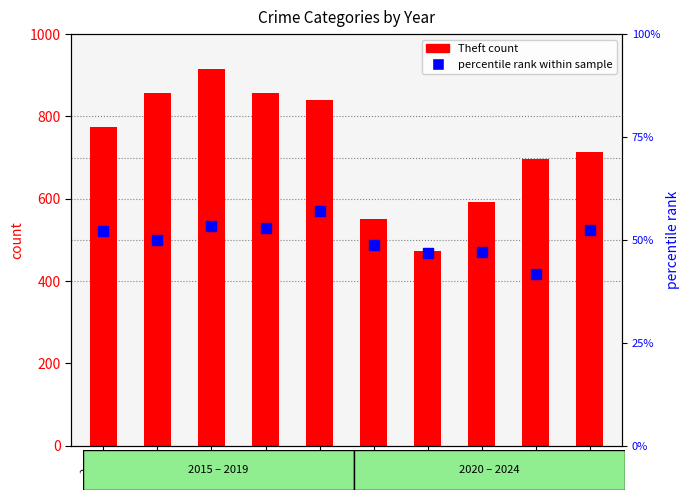

Are the bars grouped side by side (vs. stacked)?

Yes